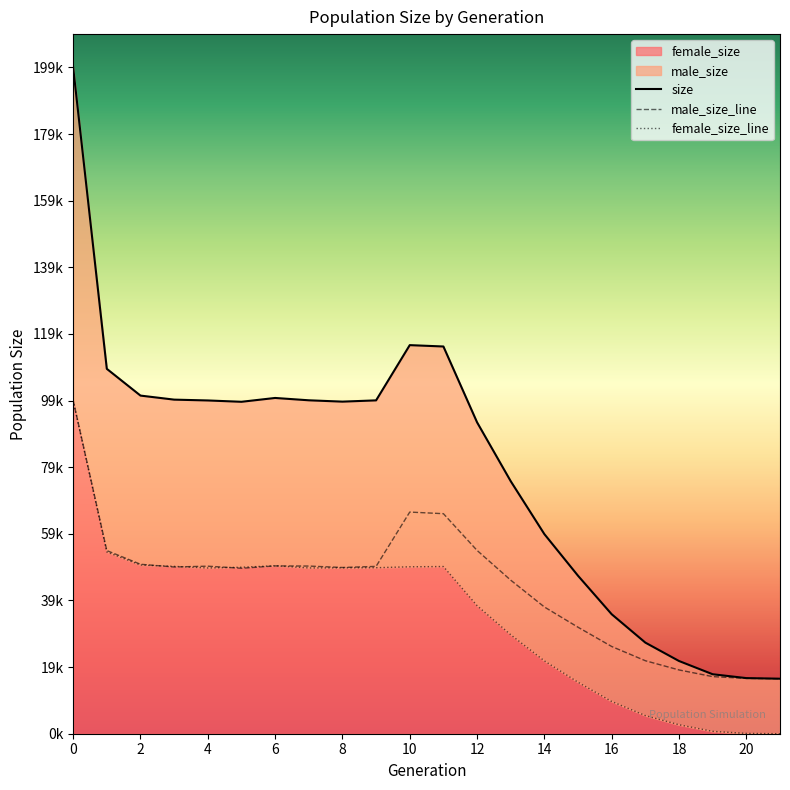

What is the maximum value shown in the chart?

199887